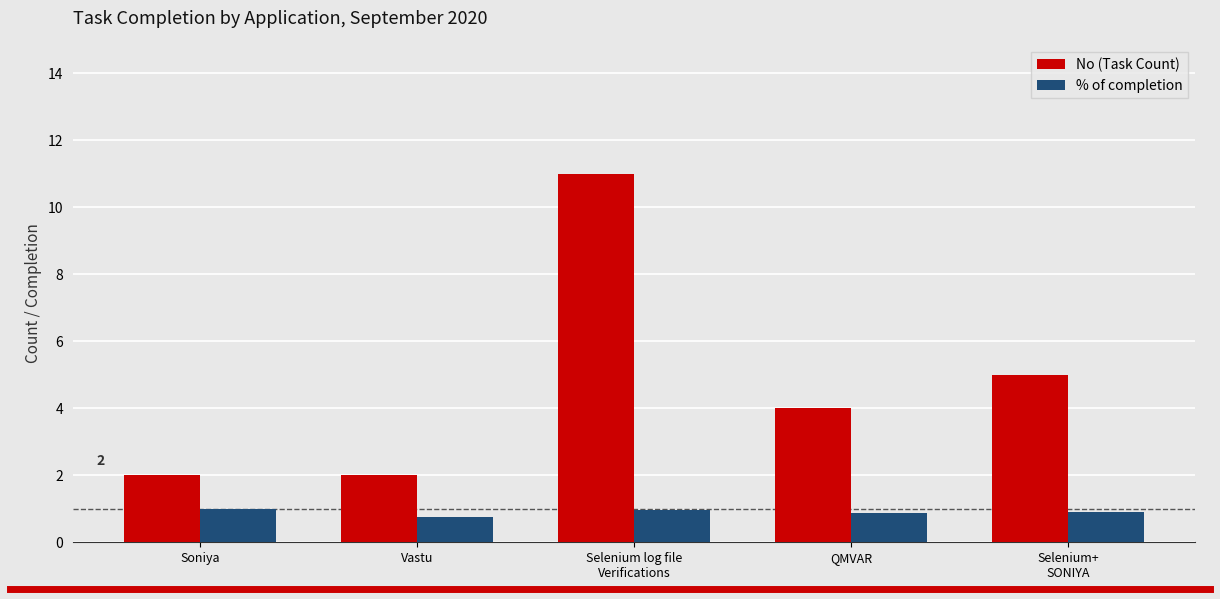

Is the value of No (Task Count) at Selenium log file
Verifications greater than the value of % of completion at Soniya?

Yes